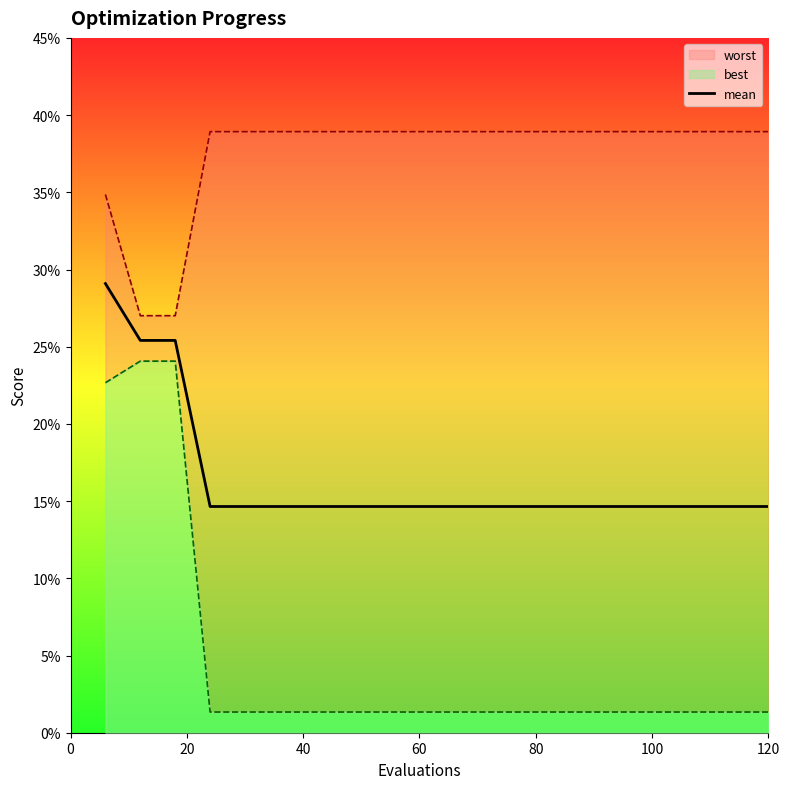

How many values are between 0 and 1?

20